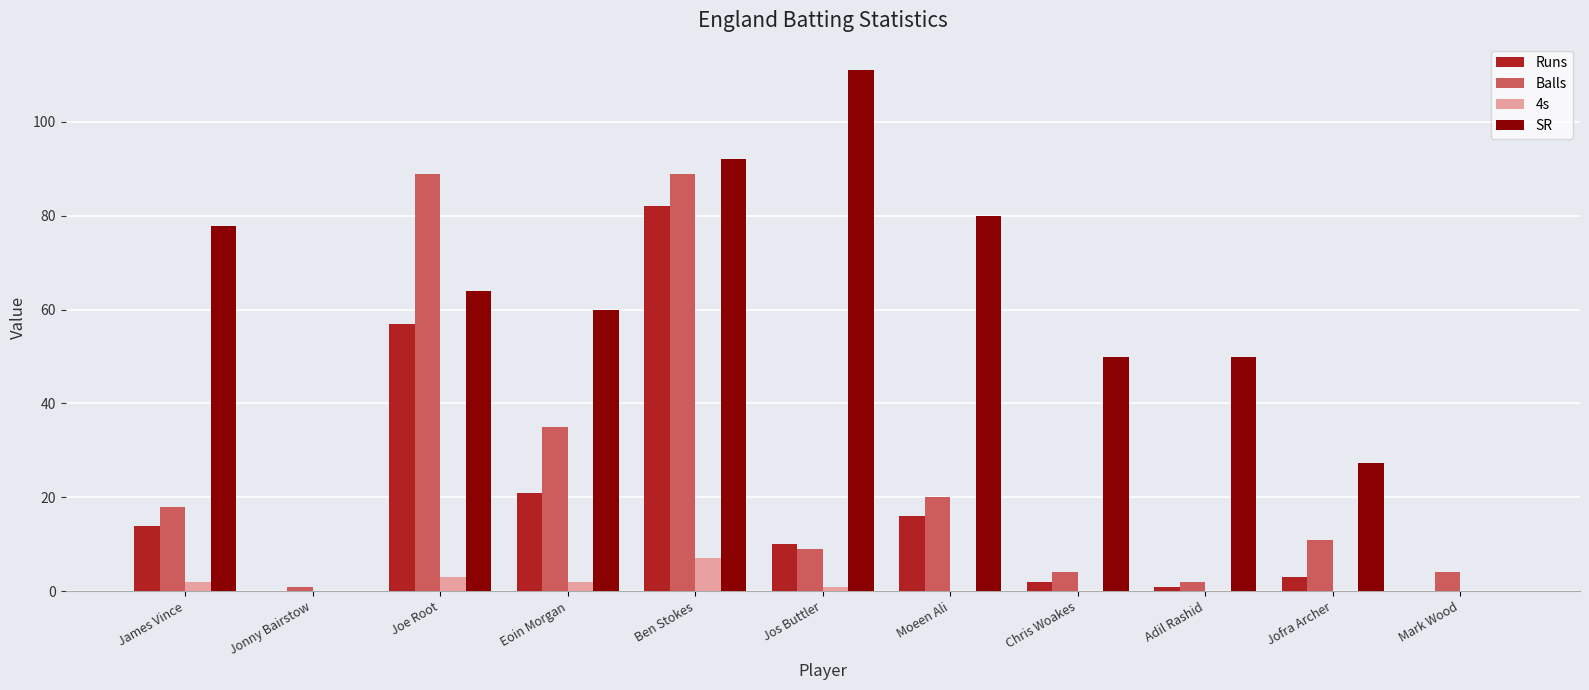

How many data points does each series have?

11